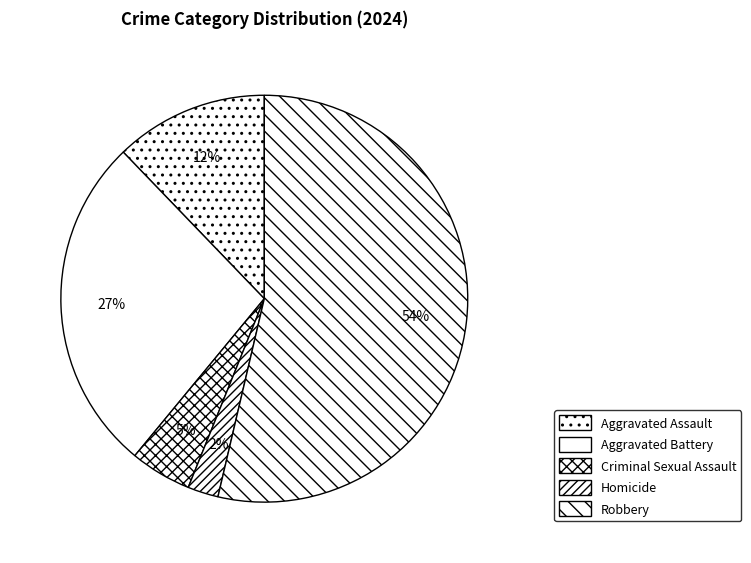

Rank the categories by value from highest to lowest.

Robbery, Aggravated Battery, Aggravated Assault, Criminal Sexual Assault, Homicide